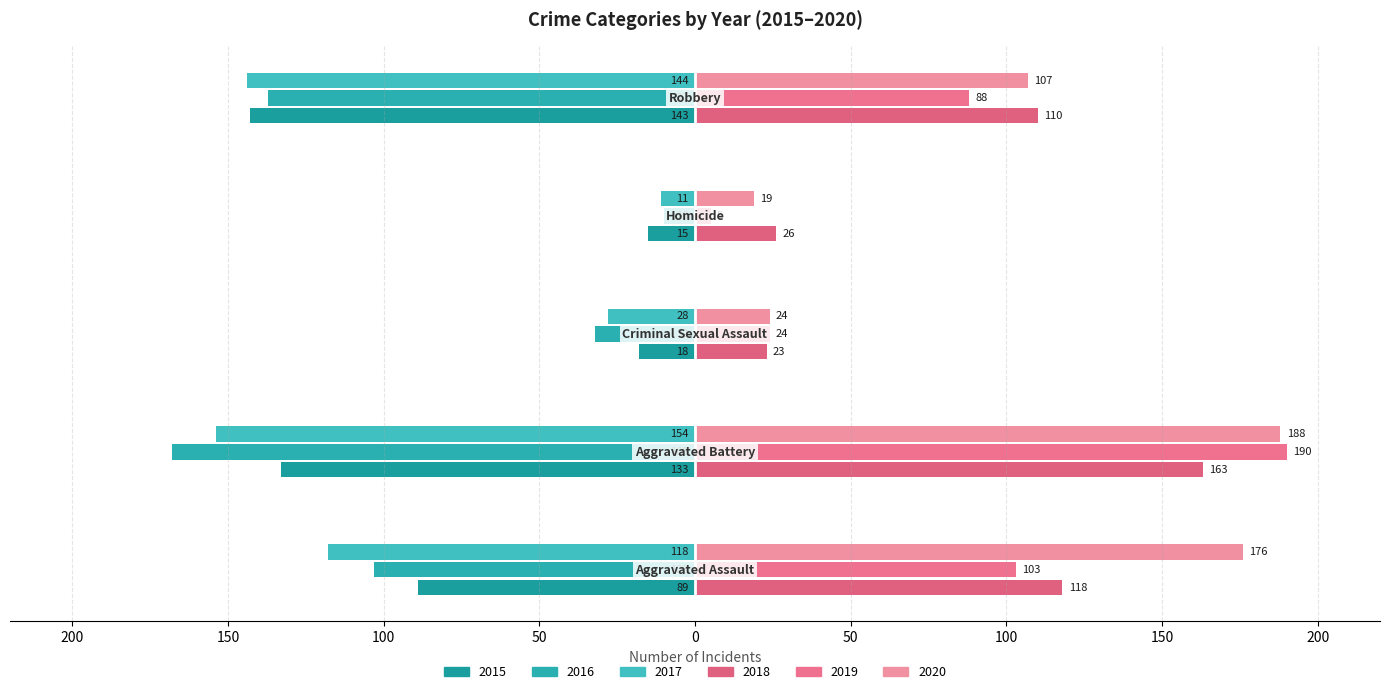

How many groups of bars are there?

5